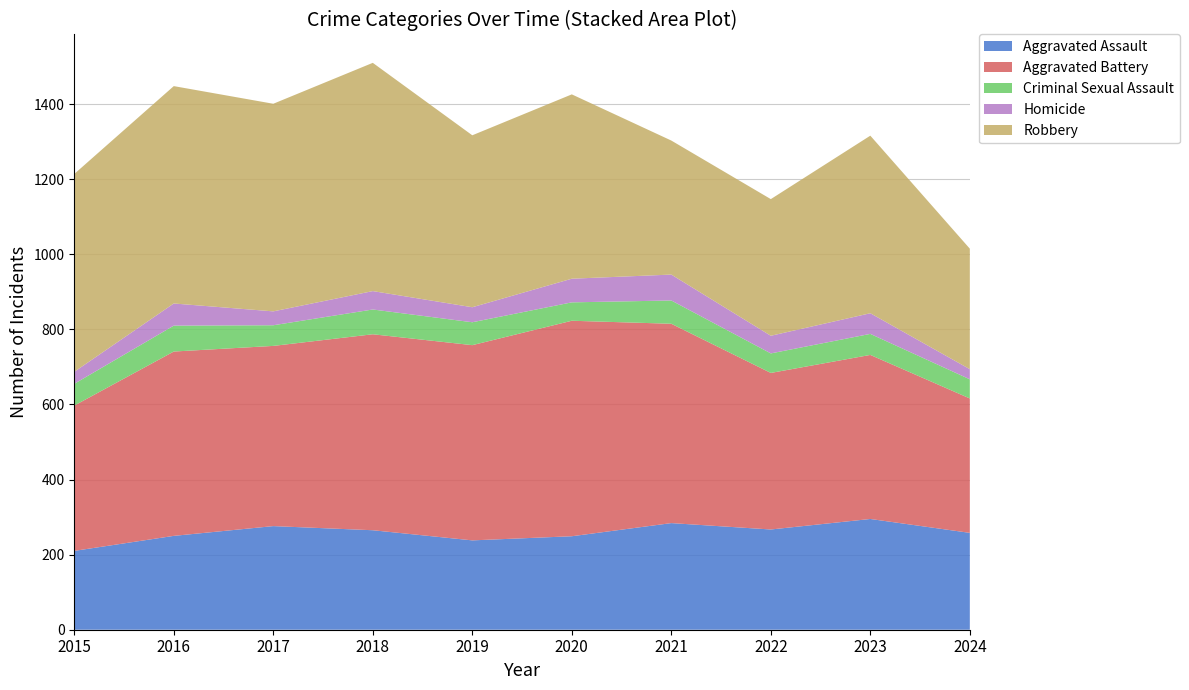

Reading left to right, what are all the values shown in this chart?

Aggravated Assault: 210	250	276	265	238	249	284	267	295	258
Aggravated Battery: 387	491	480	522	520	574	531	417	437	358
Criminal Sexual Assault: 58	69	55	66	61	49	62	52	56	51
Homicide: 32	59	37	49	40	63	69	47	55	27
Robbery: 527	579	553	608	458	491	357	364	473	321